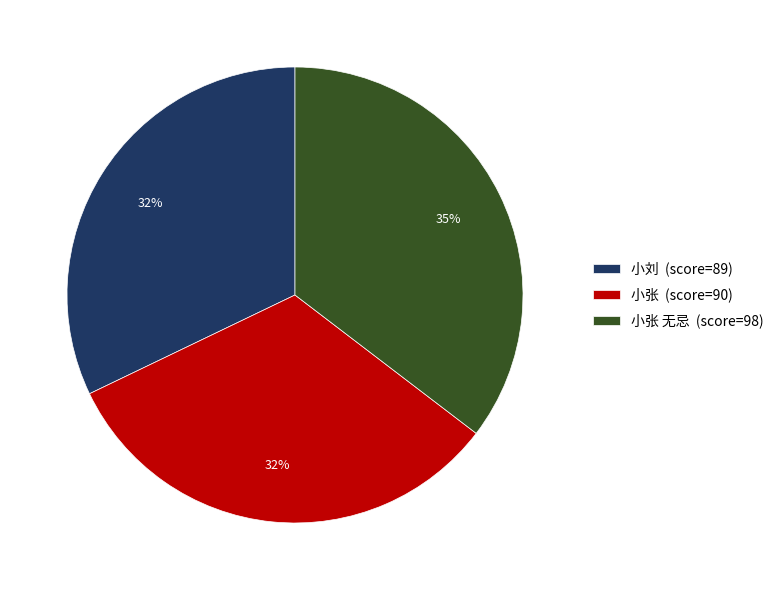

Is it true that 小张 无忌 (score=98) is 48% of the pie?

False